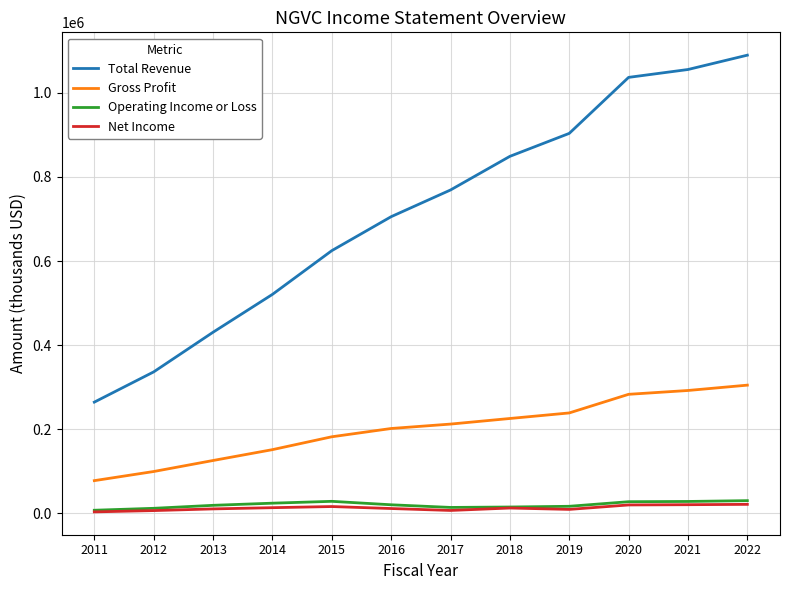

Is it true that Gross Profit equals 182100 at 2015?

True